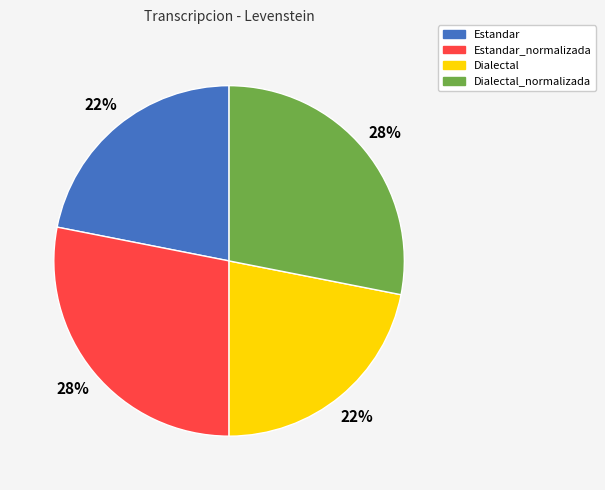

To the nearest percent, what is the average slice percentage?

25%